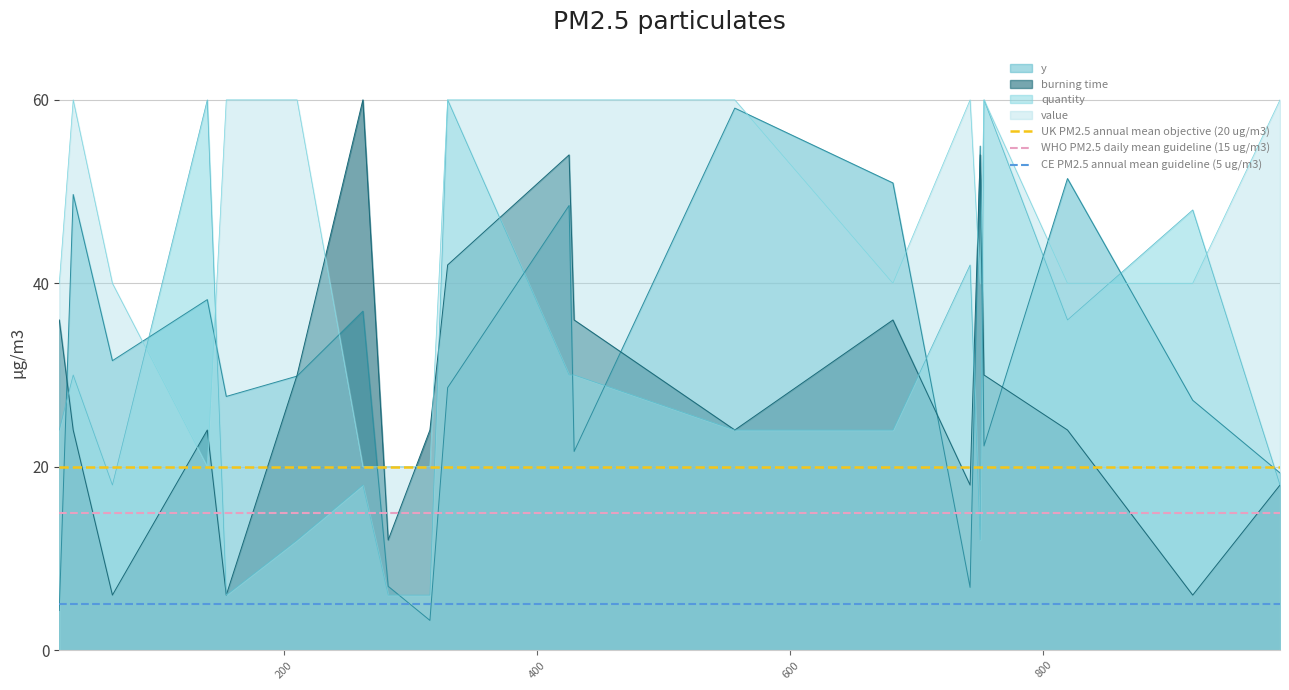

True or false: quantity and value intersect in this chart.

True